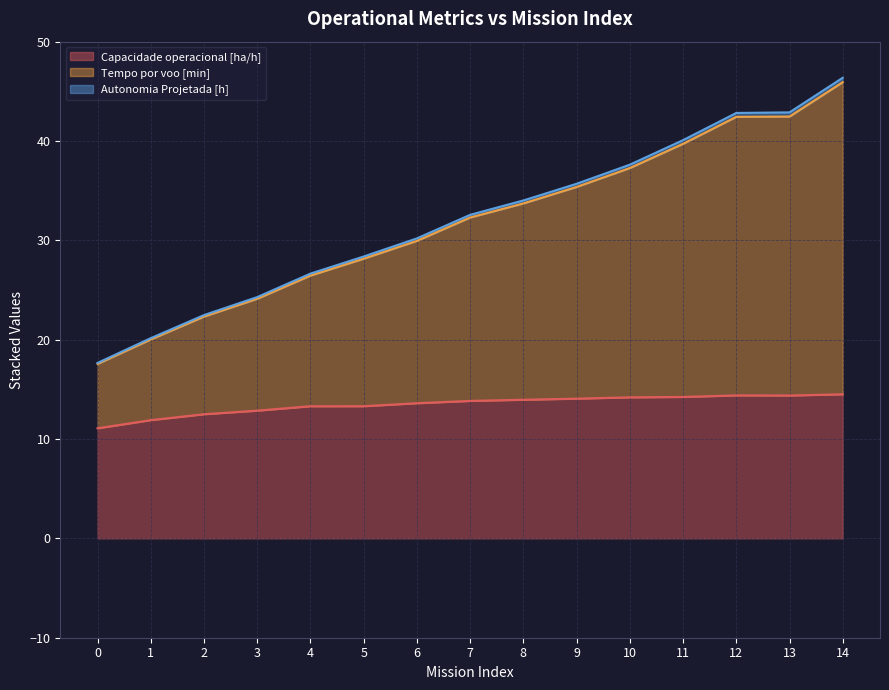

What is the value of the Tempo por voo [min] point at the 5th from the left?

26.7